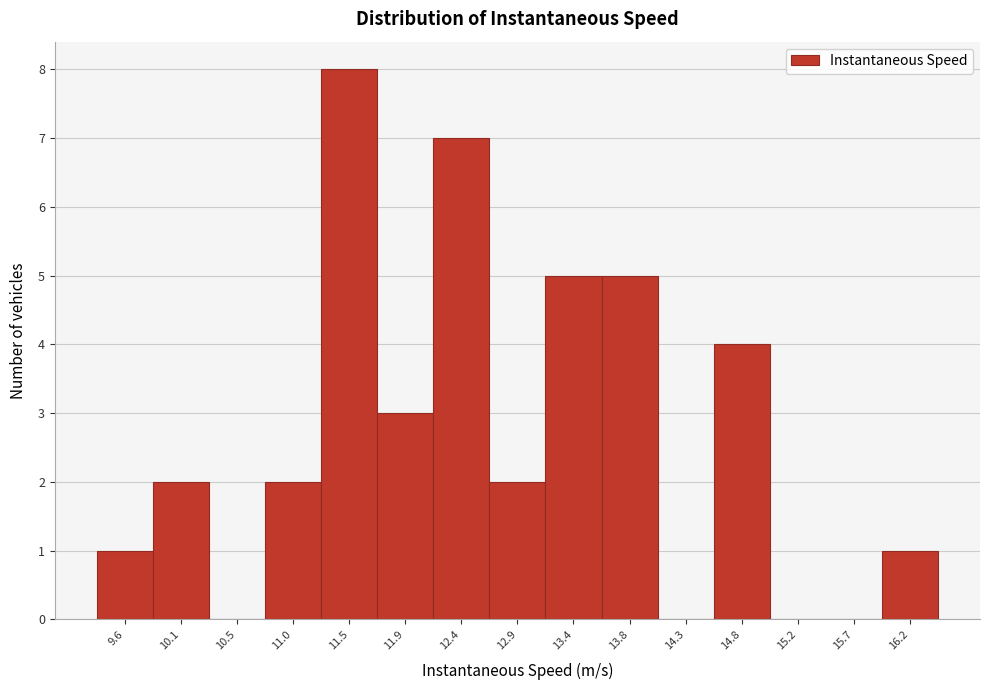

Which range on the x-axis has the tallest bar?

11.25 to 11.70